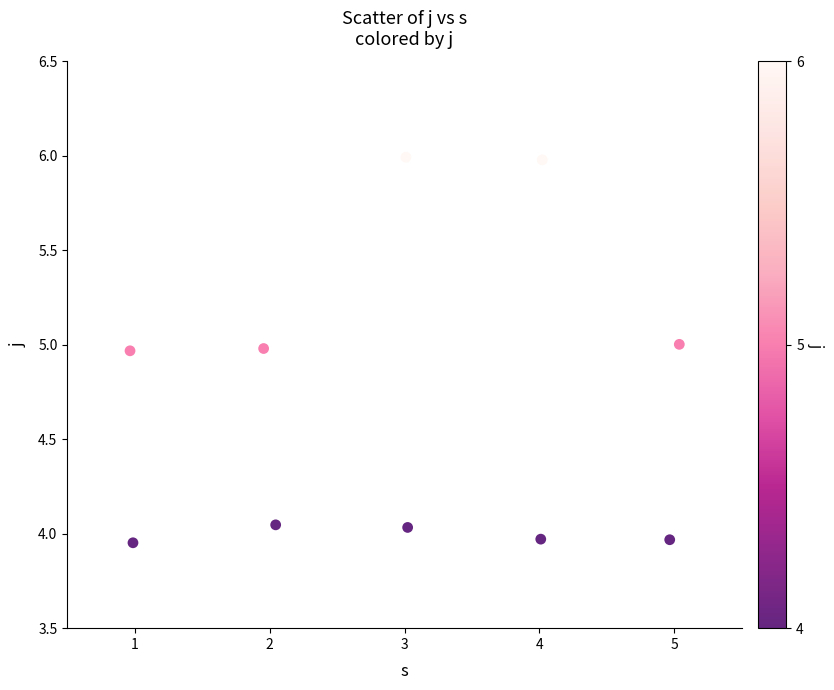

What is the range of Y values (max minus min)?

2.0